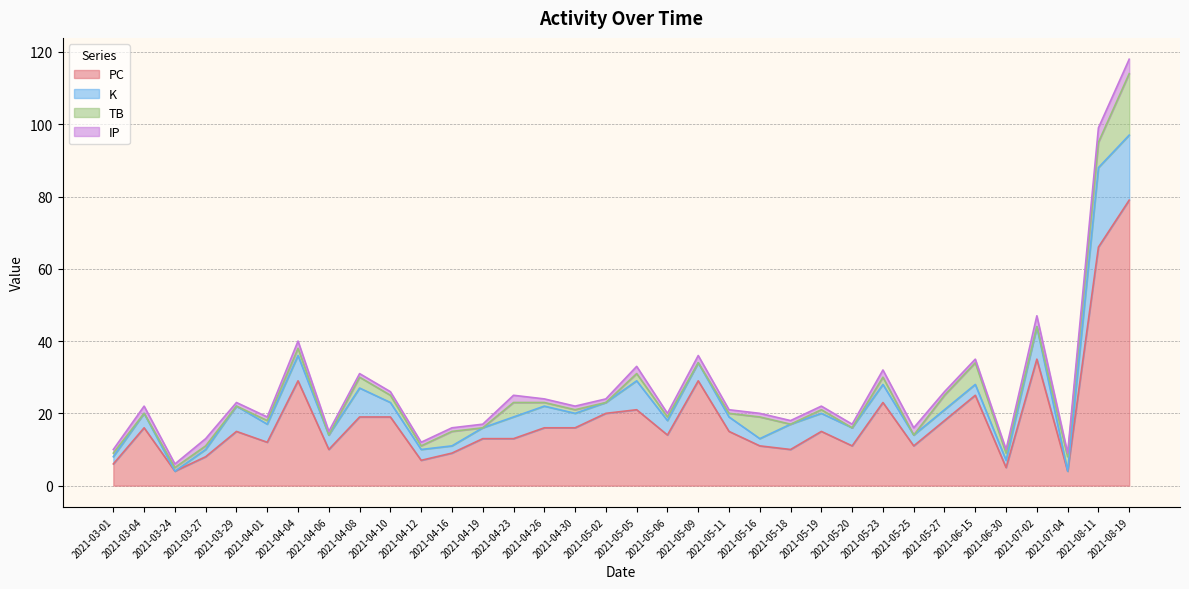

At 2021-03-04, list the series in order from smallest to largest.

TB, IP, K, PC